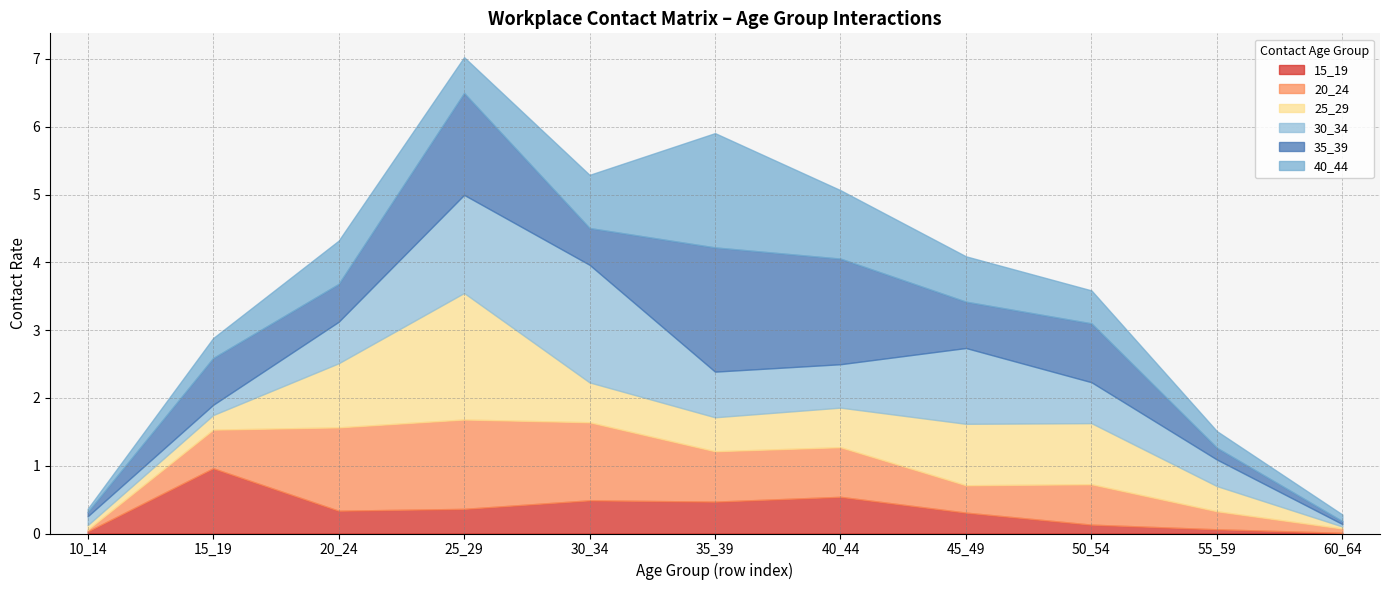

How many intersections are there between 40_44 and 35_39?

5